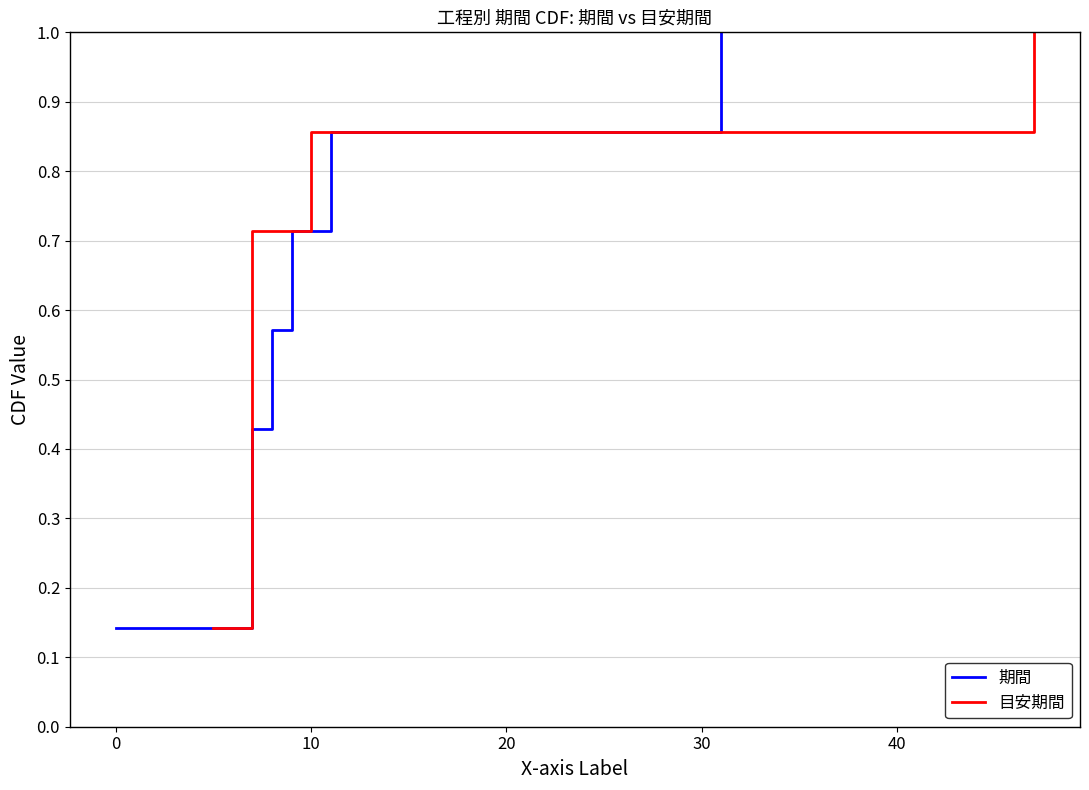

True or false: 期間 and 目安期間 intersect in this chart.

False